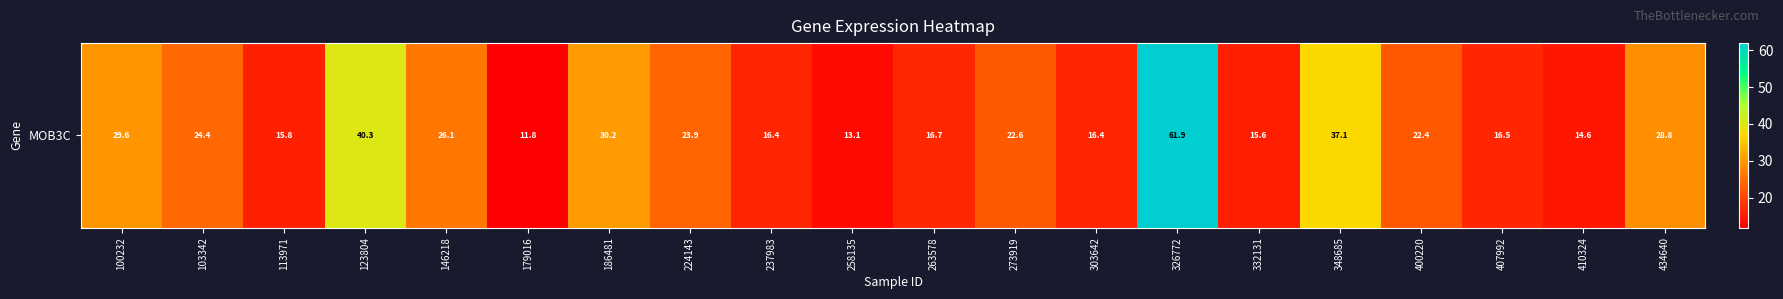

Rank the categories by value from lowest to highest.

179016, 258135, 410324, 332131, 113971, 303642, 237983, 407992, 263578, 400220, 273919, 224143, 103342, 146218, 434640, 100232, 186481, 348685, 123804, 326772